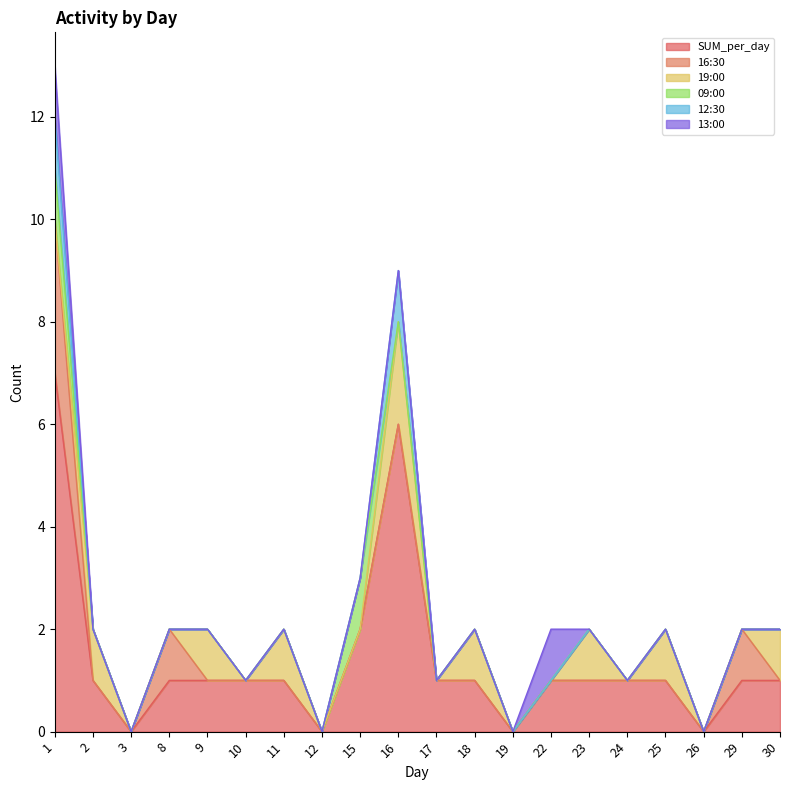

The value of 09:00 at 8 is 0. True or false?

True